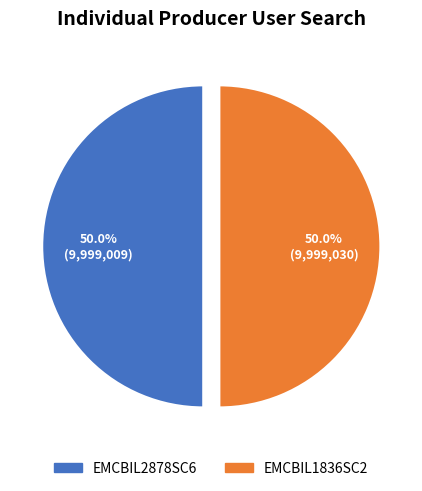

How much of the chart is everything except EMCBIL1836SC2?

50.0%